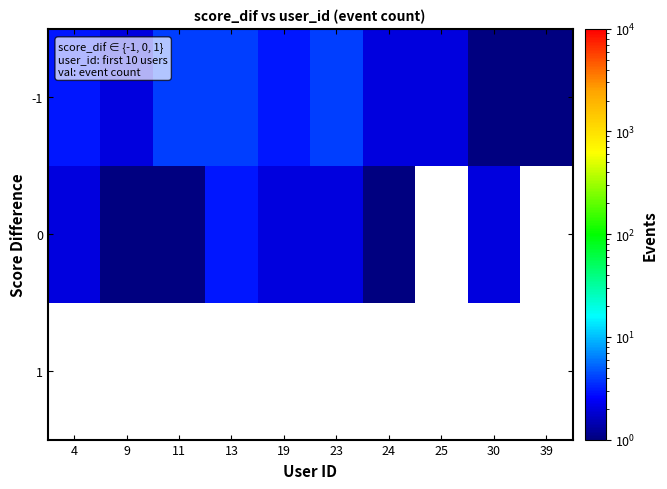

Where does the -1 series first go above 3?

11